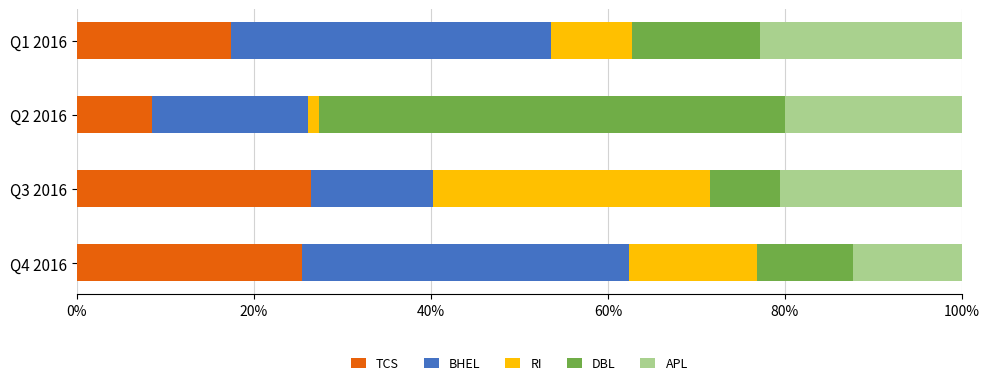

What is the difference between the second highest and minimum values in the TCS series?

16.9